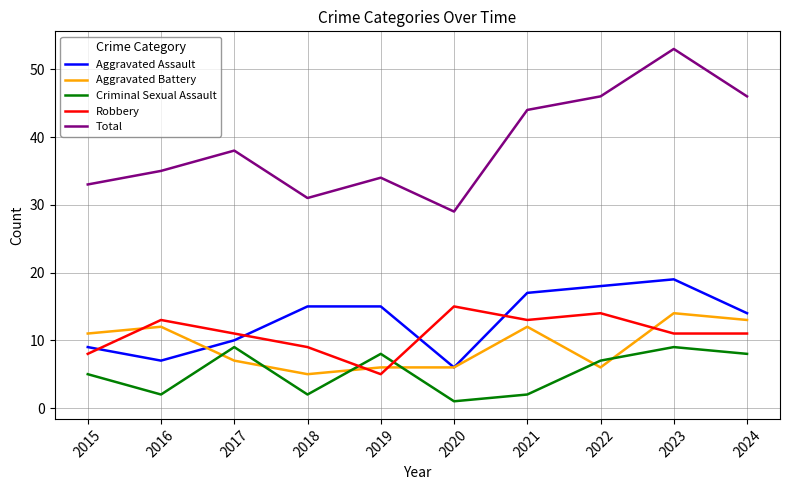

What is the difference between the highest and lowest values at 2024?

38